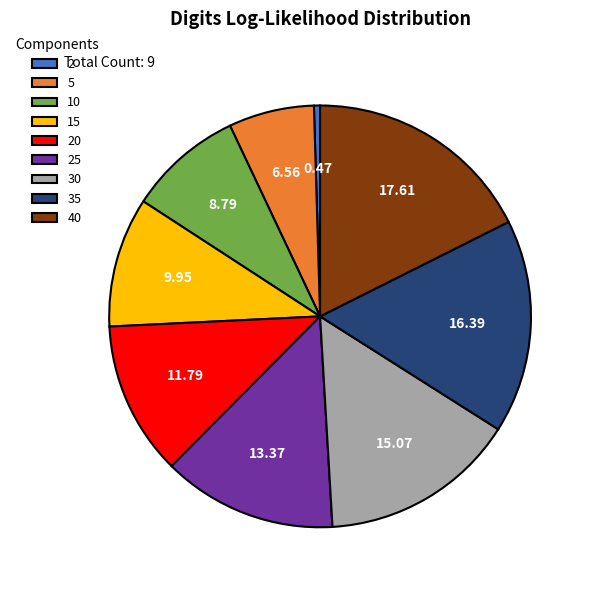

Which category has the biggest portion of the pie?

40